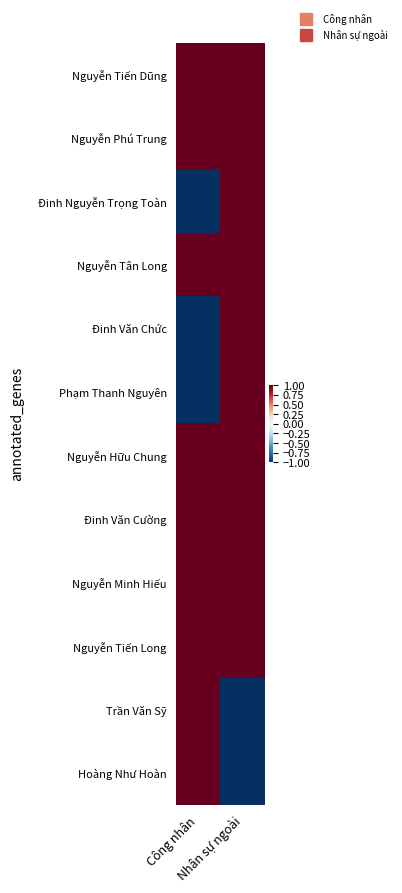

Rank the series at Công nhân from highest to lowest value.

Nguyễn Tiến Dũng, Nguyễn Phú Trung, Nguyễn Tân Long, Nguyễn Hữu Chung, Đinh Văn Cường, Nguyễn Minh Hiếu, Nguyễn Tiến Long, Trần Văn Sỹ, Hoàng Như Hoàn, Đinh Nguyễn Trọng Toàn, Đinh Văn Chức, Phạm Thanh Nguyên